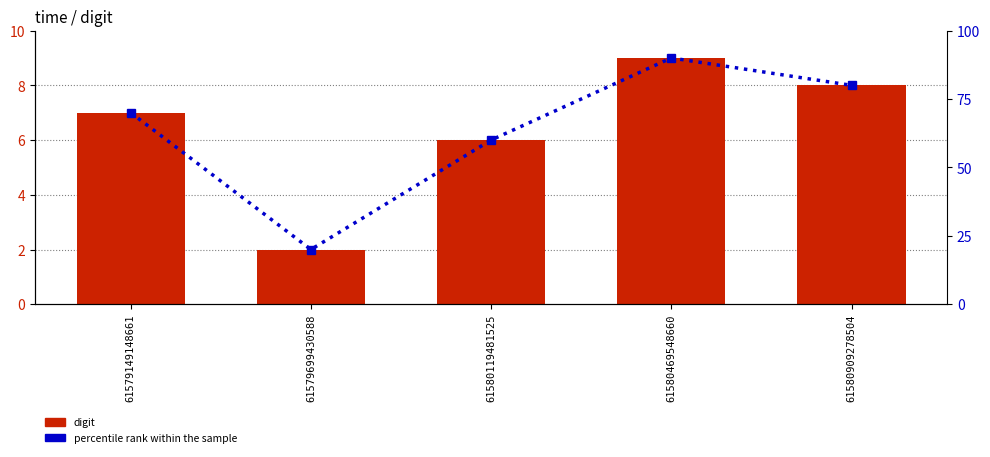

The value of percentile rank within the sample at 61579149148661 is 41. True or false?

False